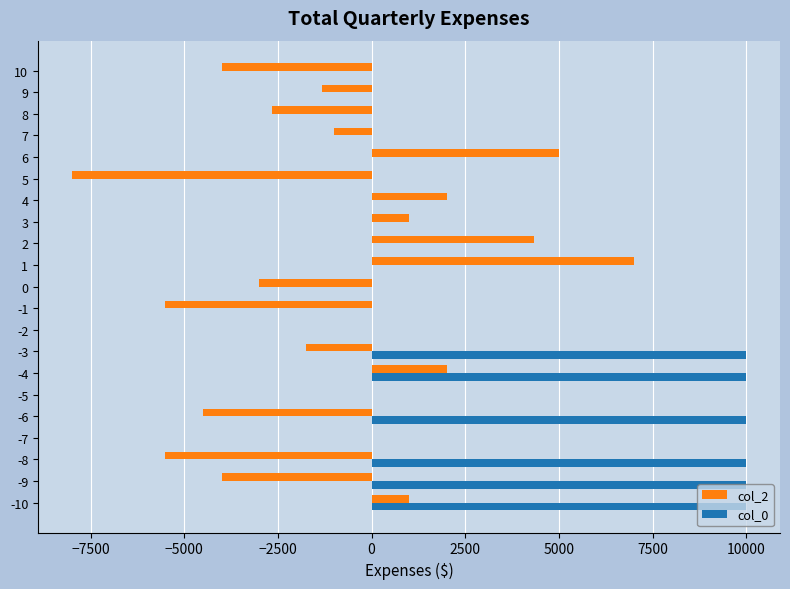

Which series has the largest total across all categories?

col_0